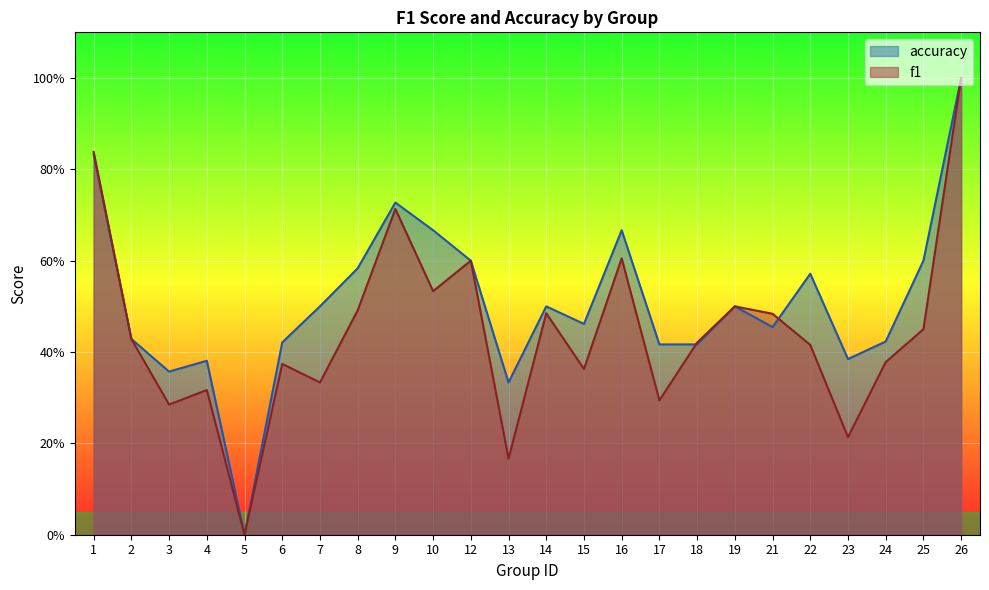

True or false: f1 has more than 0 interior local peaks.

True